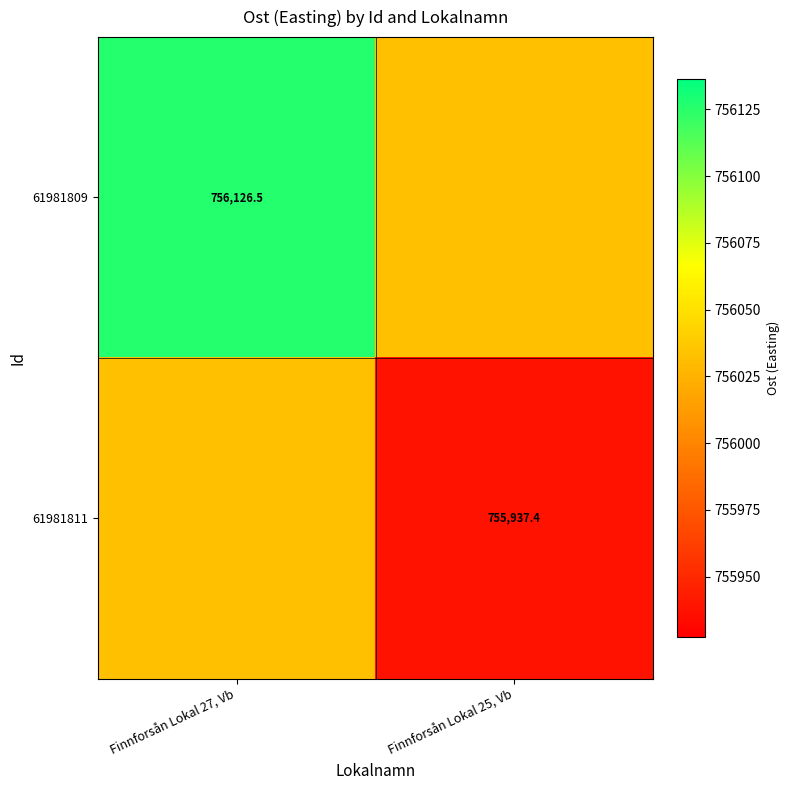

Is the value of 61981809 at Finnforsån Lokal 27, Vb greater than the value of 61981811 at Finnforsån Lokal 25, Vb?

Yes